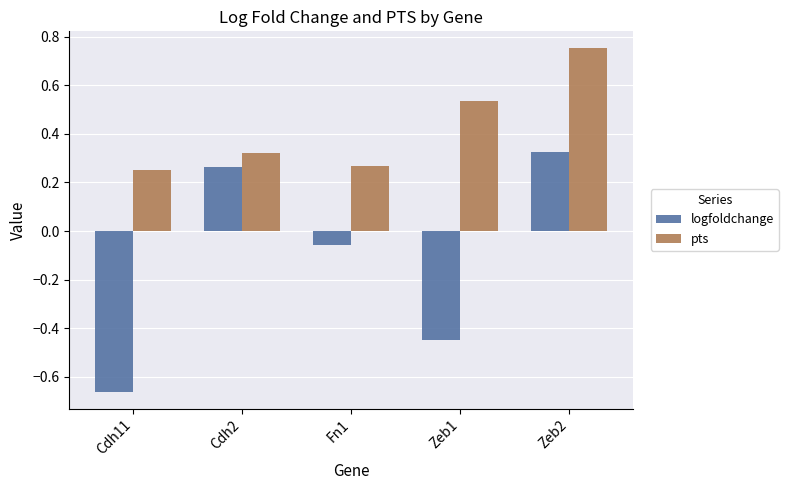

What is the label of the 3rd bar from the left?

Fn1